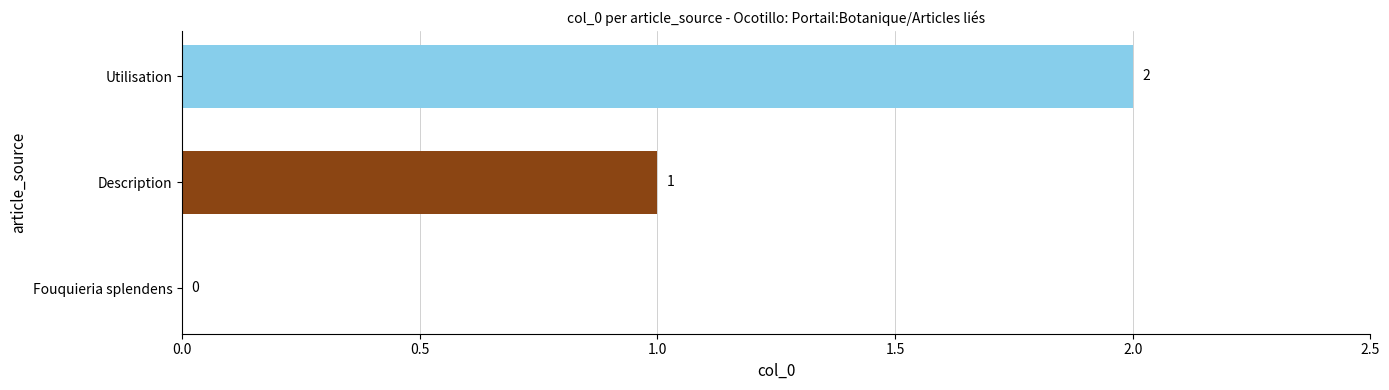

What is the difference between the maximum and minimum values?

2